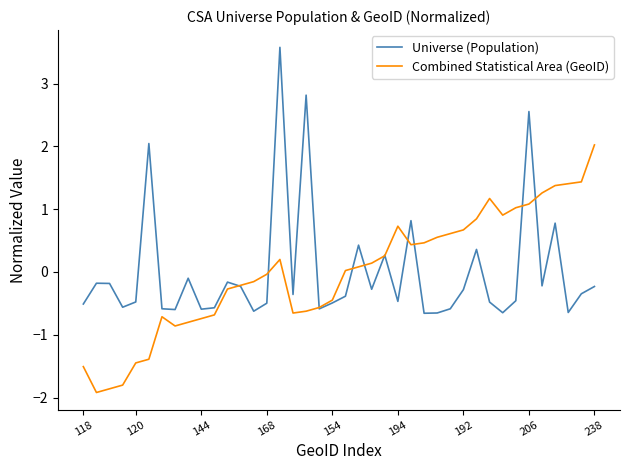

What is the lowest value of the Combined Statistical Area (GeoID) series?

-1.9